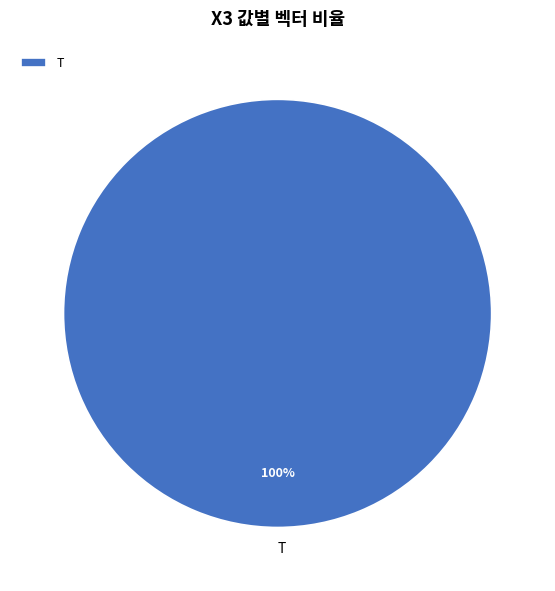

What percentage is the T slice, to the nearest percent?

100%